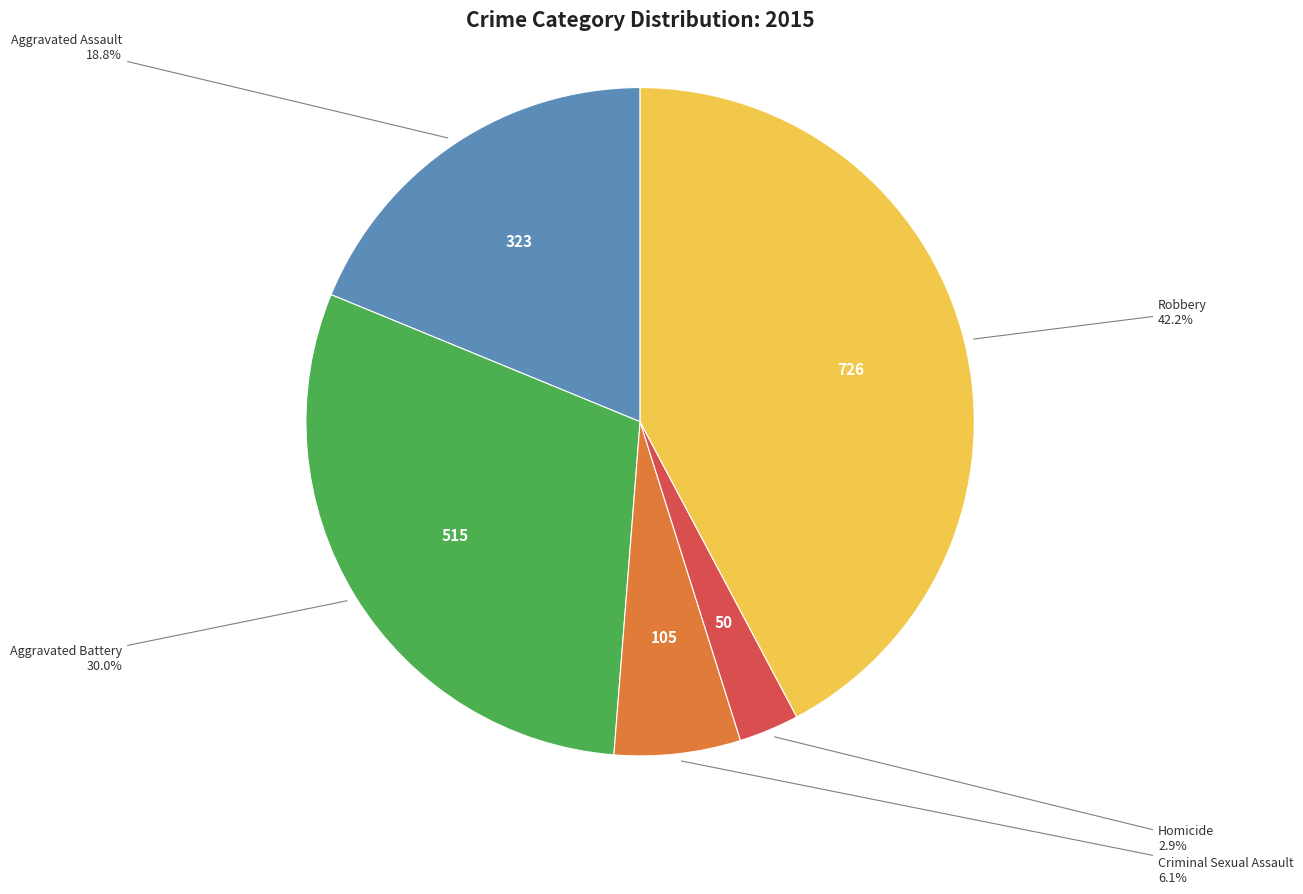

Is there a majority slice in this chart?

No